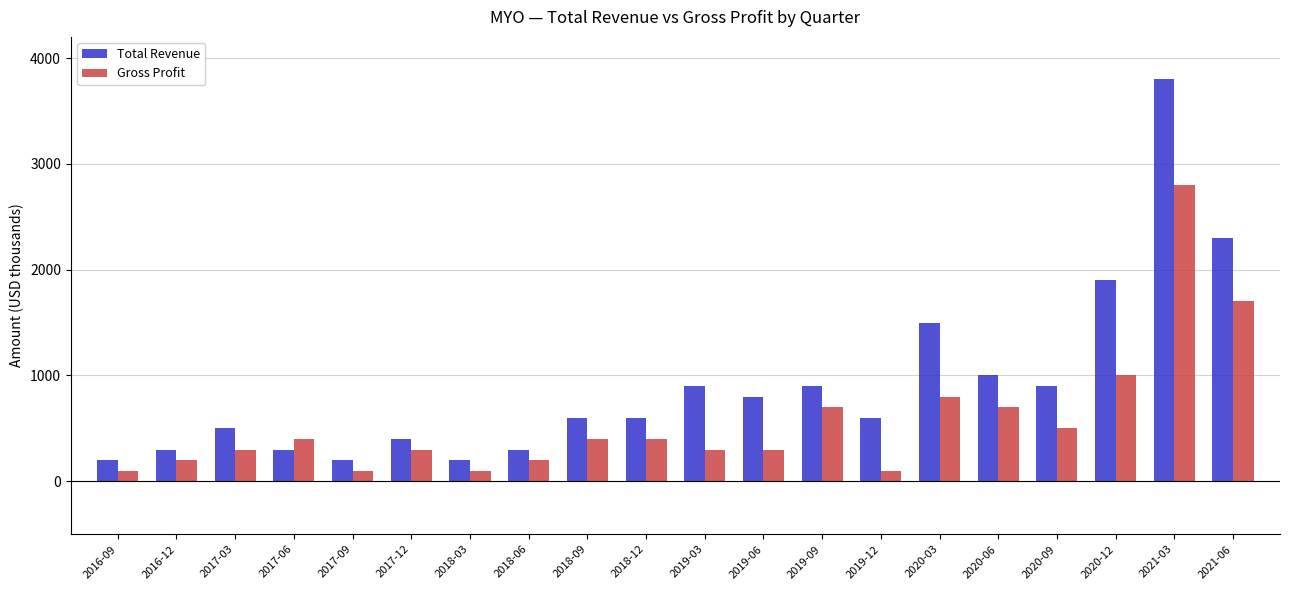

How many data points in Gross Profit are less than 400?

10